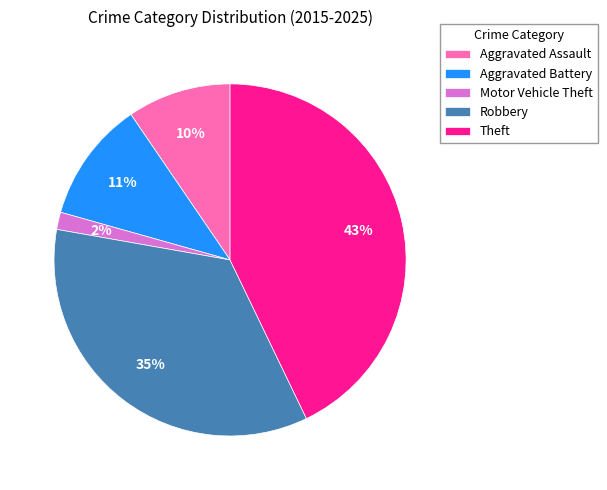

Is the sum of Aggravated Battery and Aggravated Assault greater than half?

No